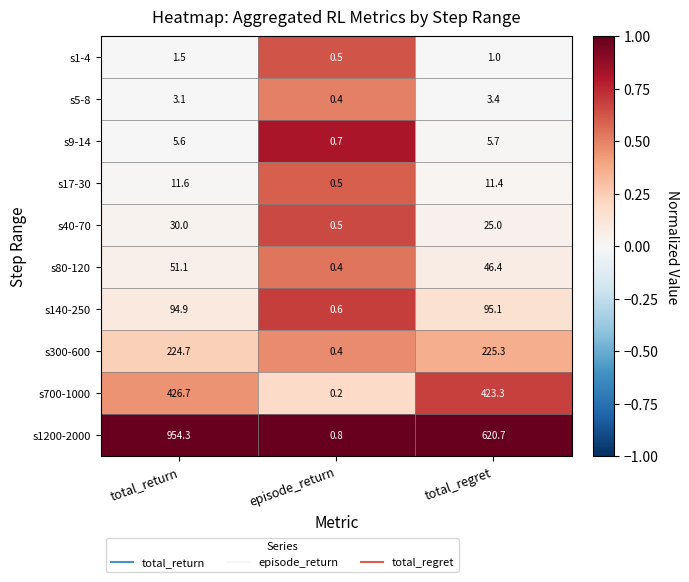

Rank the series at total_regret from lowest to highest value.

s1-4, s5-8, s9-14, s17-30, s40-70, s80-120, s140-250, s300-600, s700-1000, s1200-2000